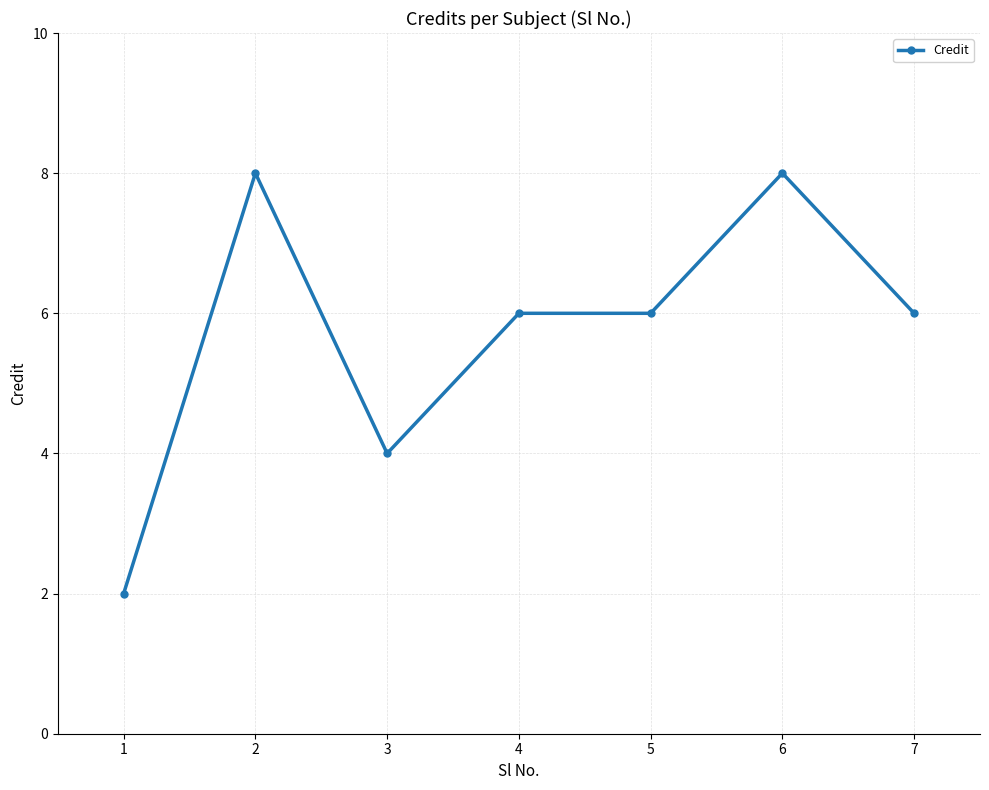

Reading left to right, transcribe all the data shown in this chart.

1=2	2=8	3=4	4=6	5=6	6=8	7=6